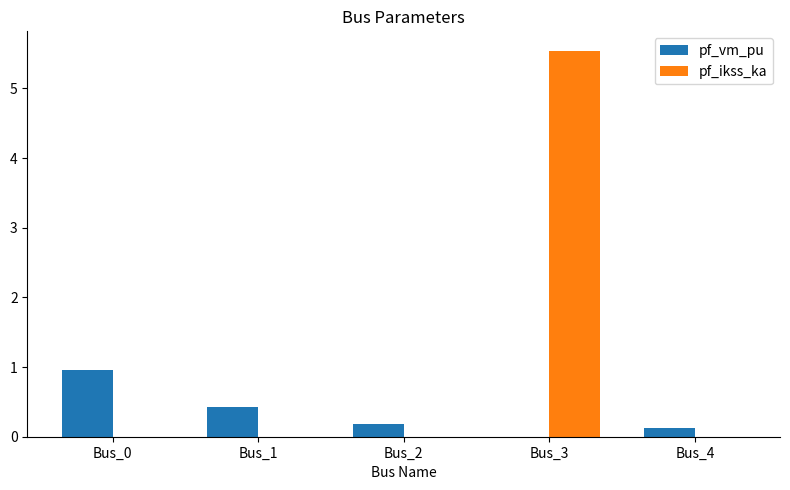

Which series changed the most between Bus_0 and Bus_3?

pf_ikss_ka